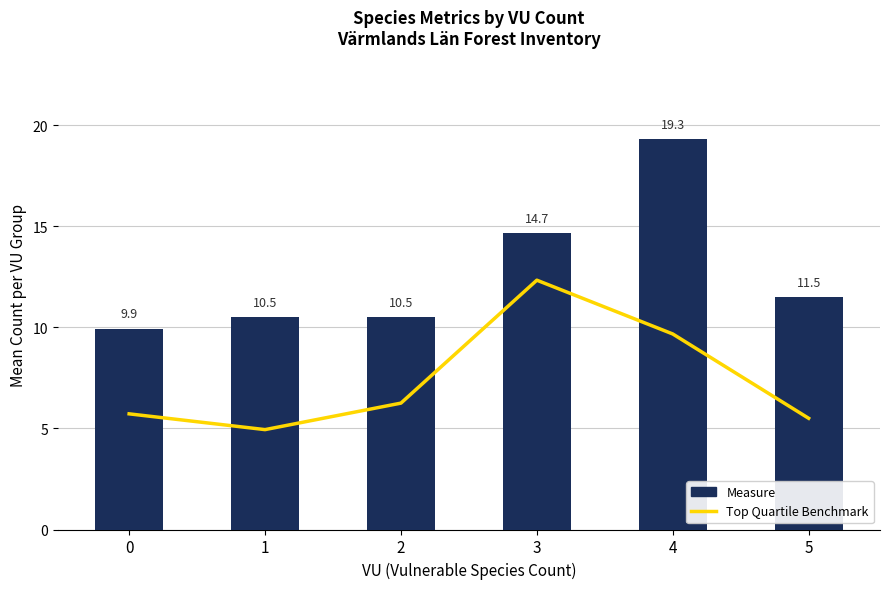

Rank the categories by Top Quartile Benchmark value from highest to lowest.

3, 4, 2, 0, 5, 1